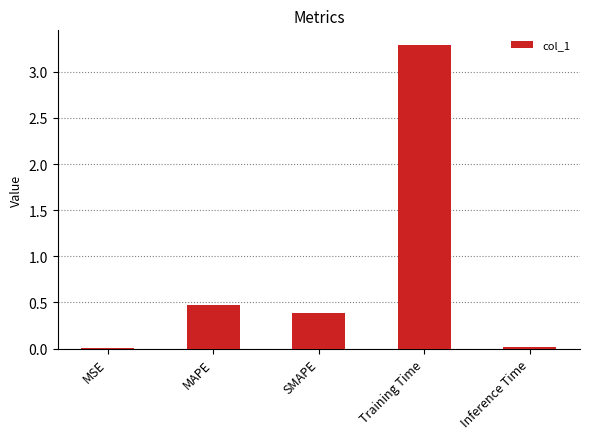

What is the sum of all values?

4.2